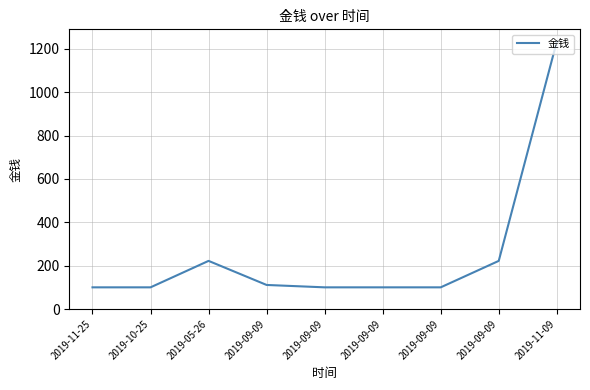

Does the chart display data point markers on the line(s)?

No